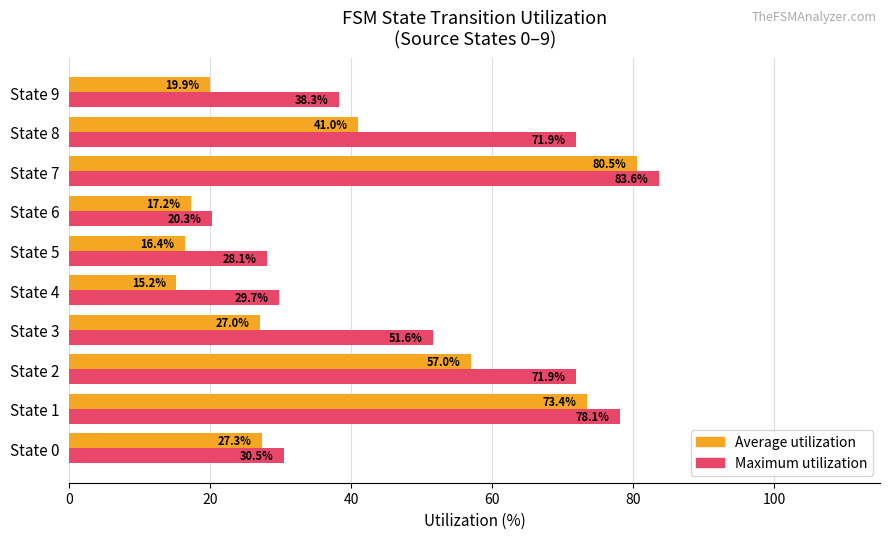

Rank the series by their maximum value, from lowest to highest.

Average utilization, Maximum utilization